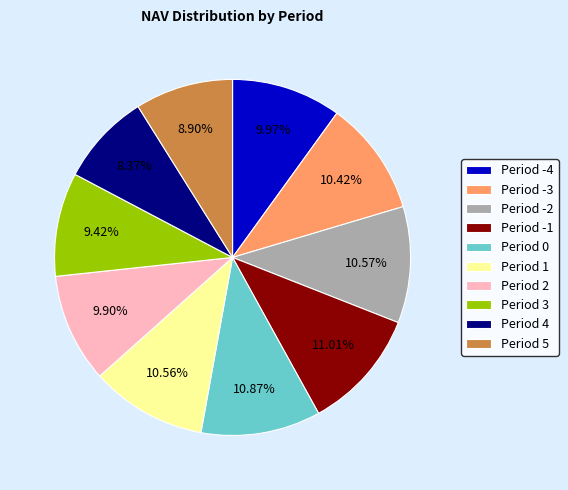

What is the smallest slice in the pie chart?

Period 4